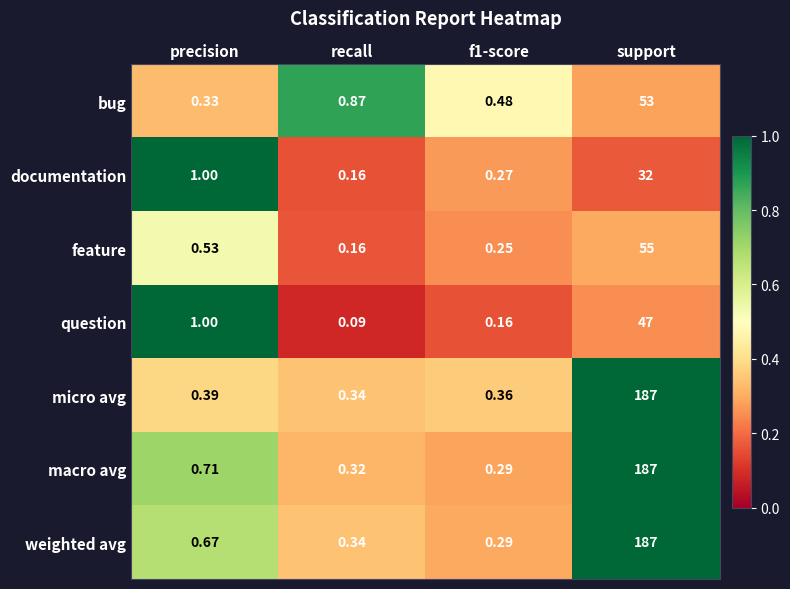

Which series changed the most between precision and support?

micro avg